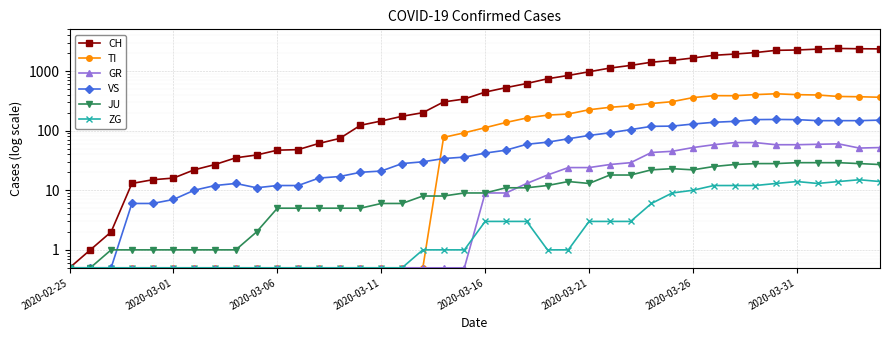

Which has a higher value, 2020-03-16 or 22?

22